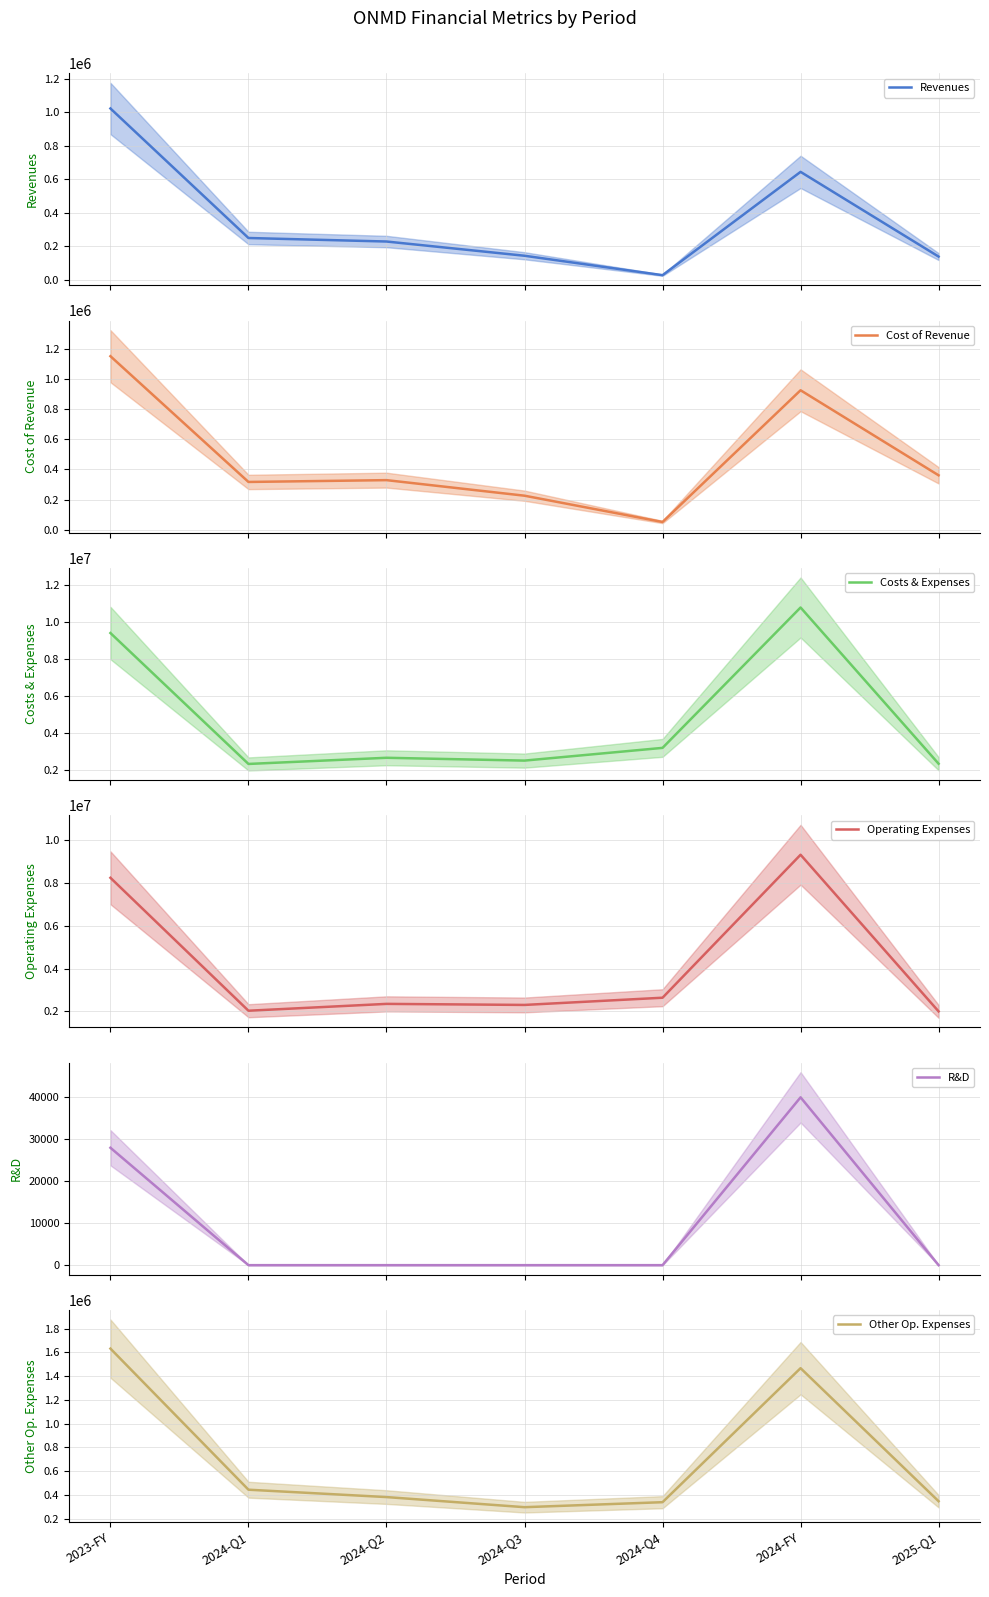

Which series has the largest range (max minus min)?

costs_and_expenses